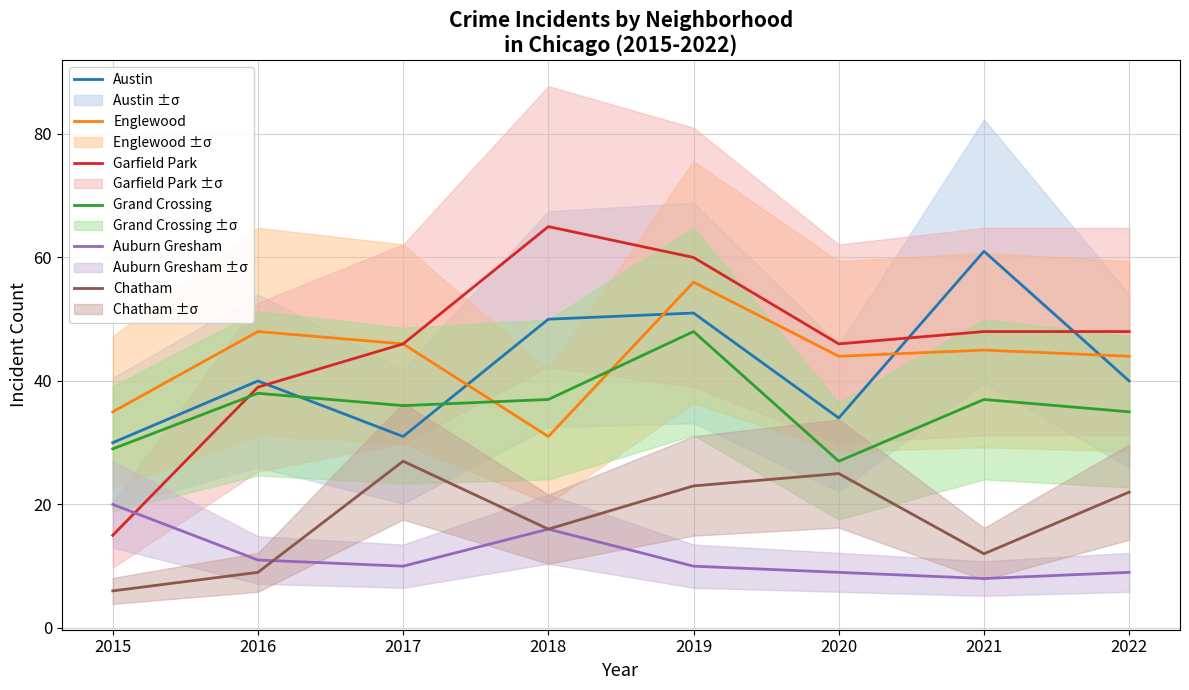

What is the lowest value of the Austin series?

30